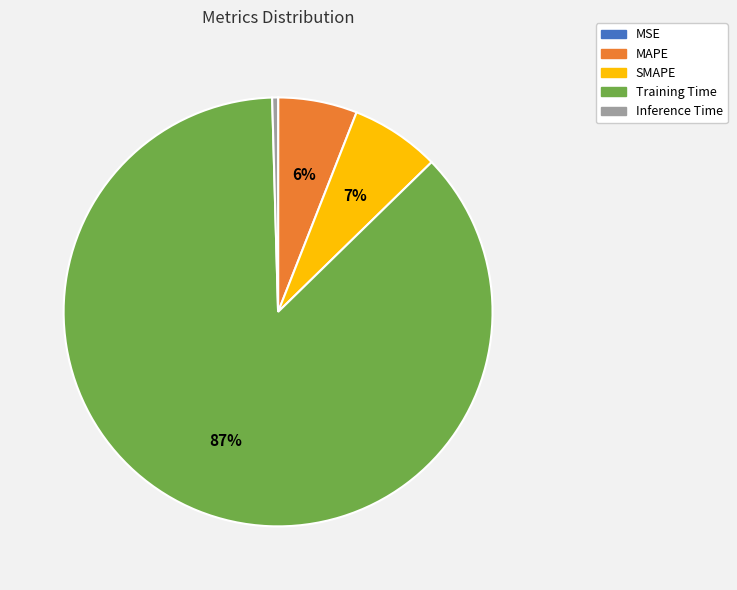

The MAPE slice represents 1% of the pie. True or false?

False